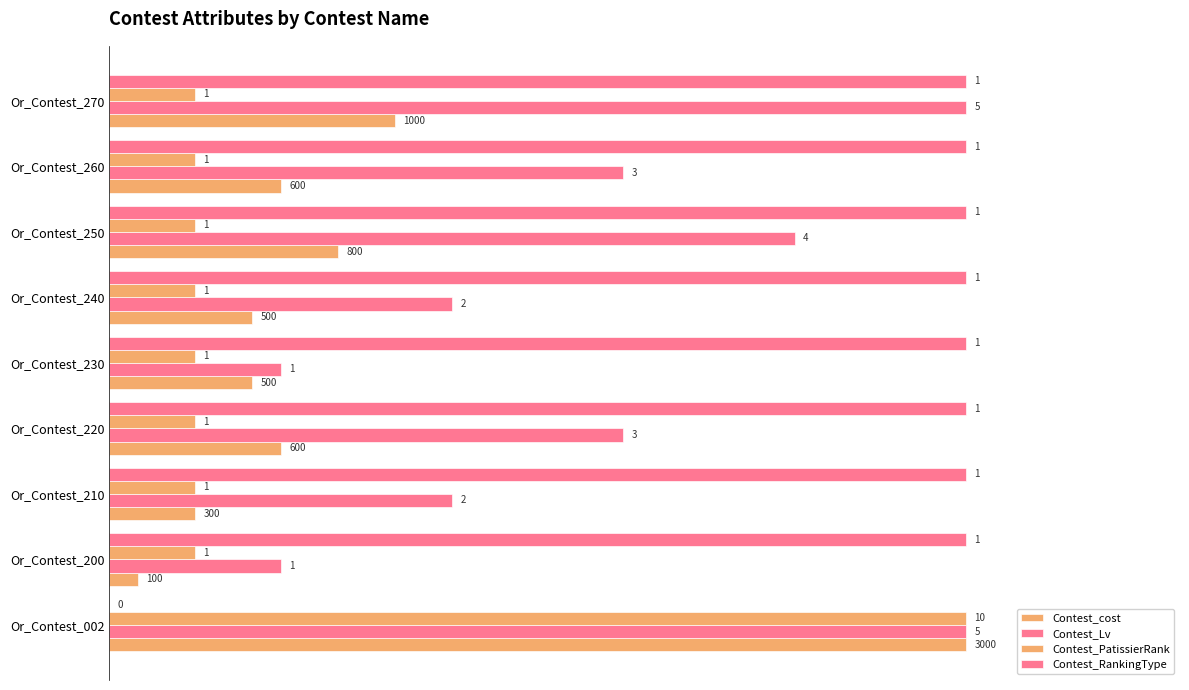

What is the difference between the maximum and minimum values in the Contest_cost series?

1.0